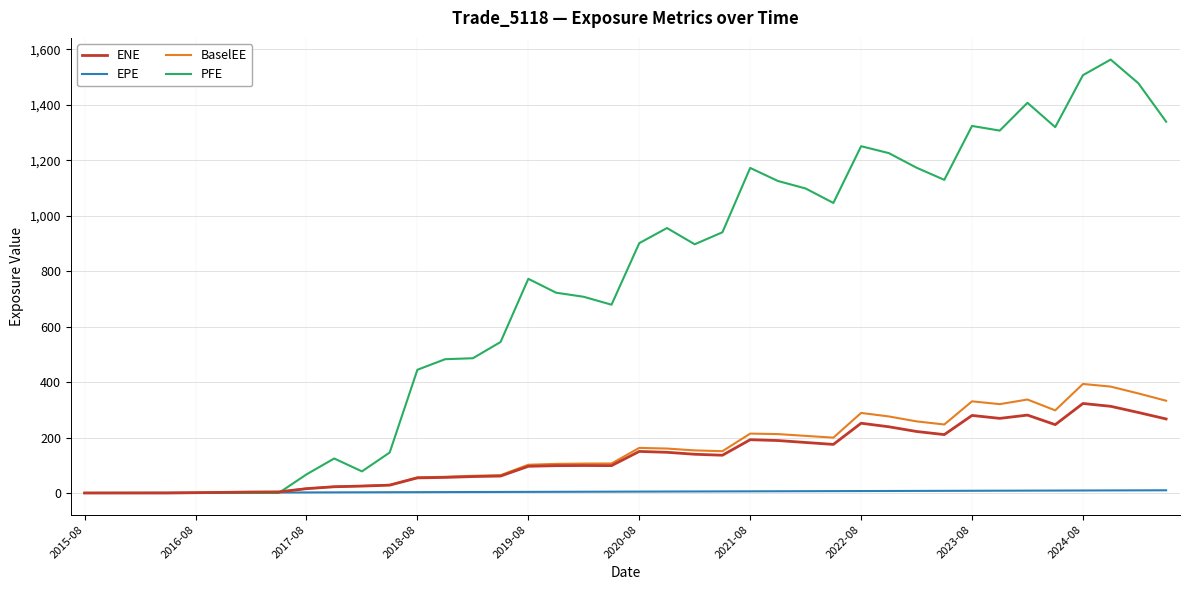

What is the greatest value displayed?

1563.2